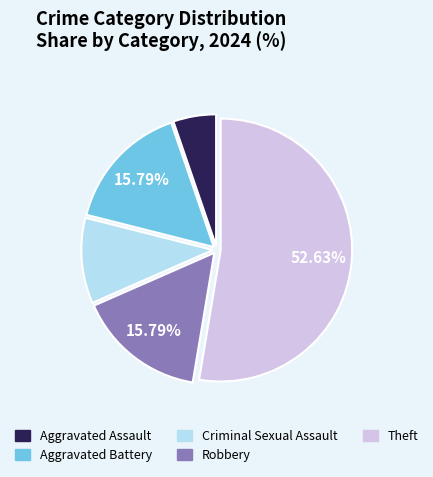

Does any single category account for the majority?

Yes